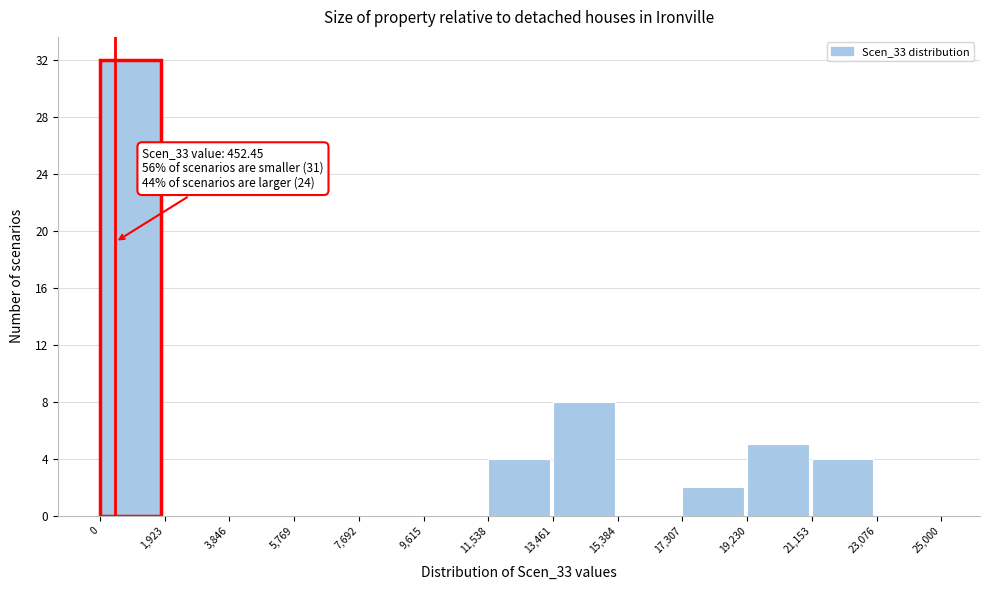

Which range on the x-axis has the tallest bar?

0 to 1,923